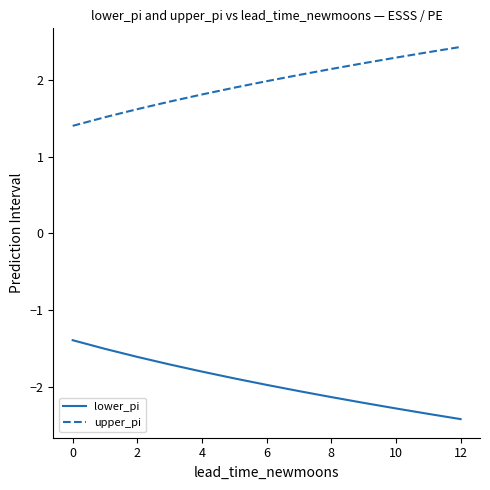

What is the difference between the maximum and minimum values in the lower_pi series?

1.0